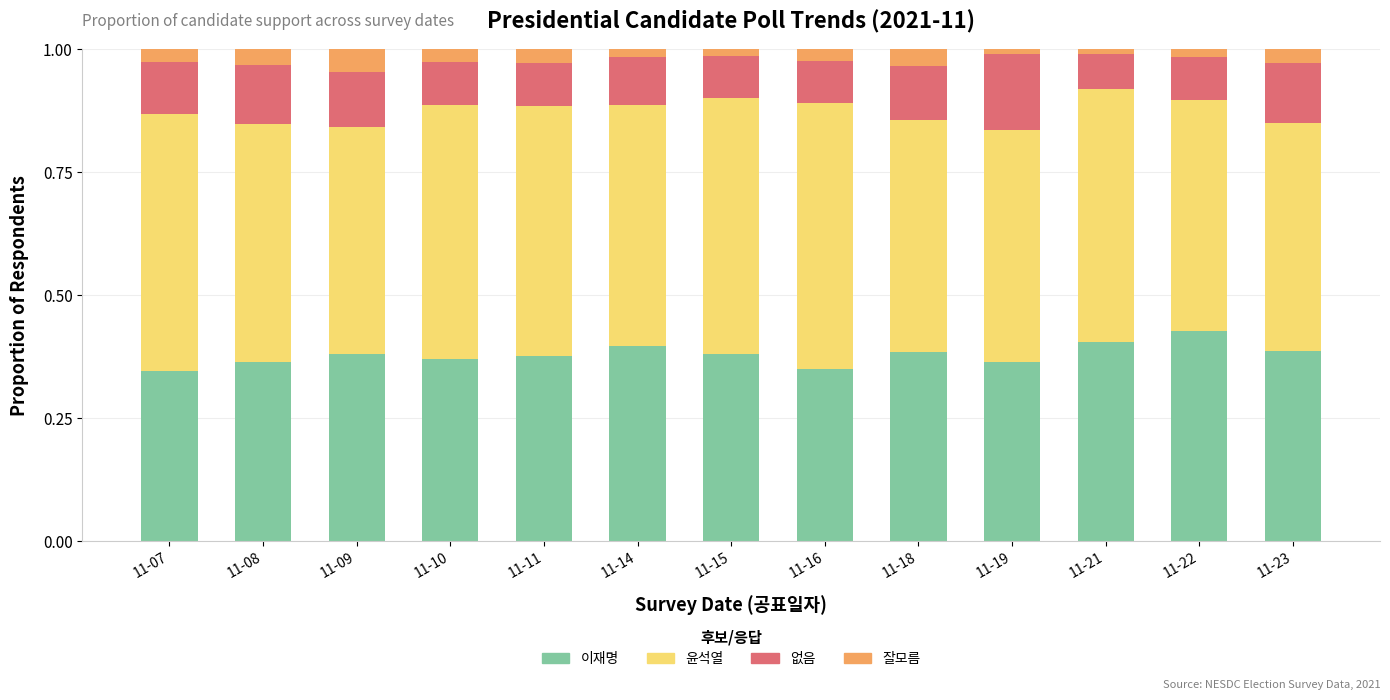

Count the number of data series in this chart.

4